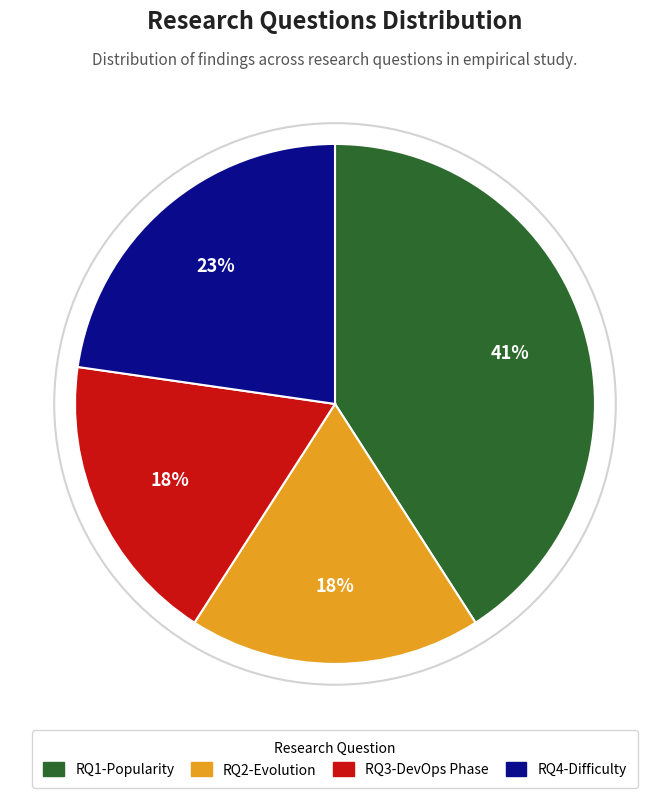

Does any single category account for the majority?

No